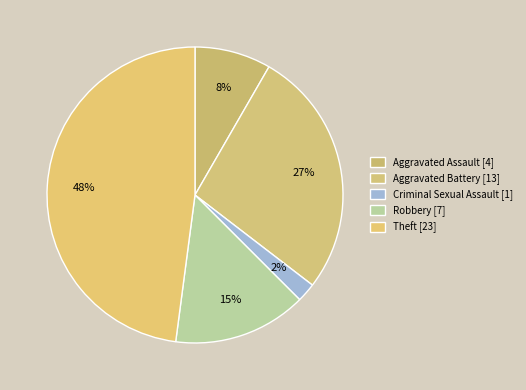

Count the number of slices in the pie.

5